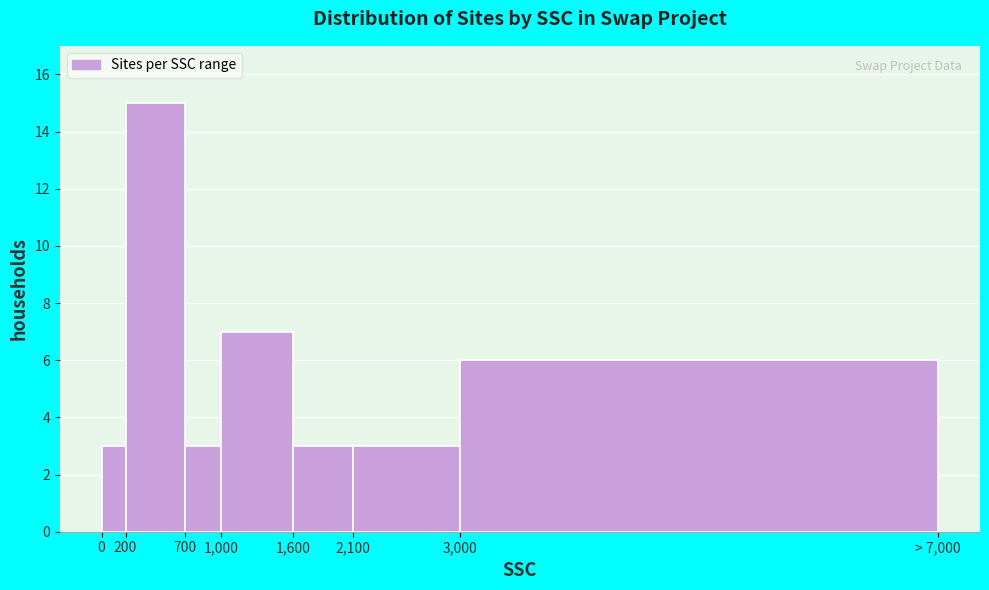

Reading left to right, list all the values displayed in this chart.

0=3	200=15	700=3	1,000=7	1,600=3	2,100=3	3,000=6